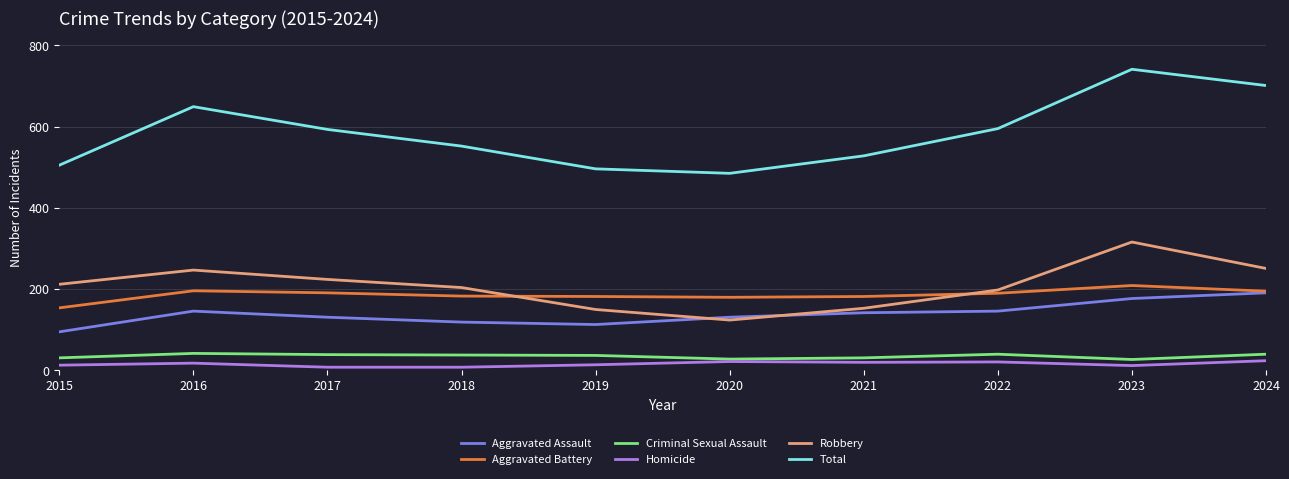

At which category is the sum across all series the highest?

2023